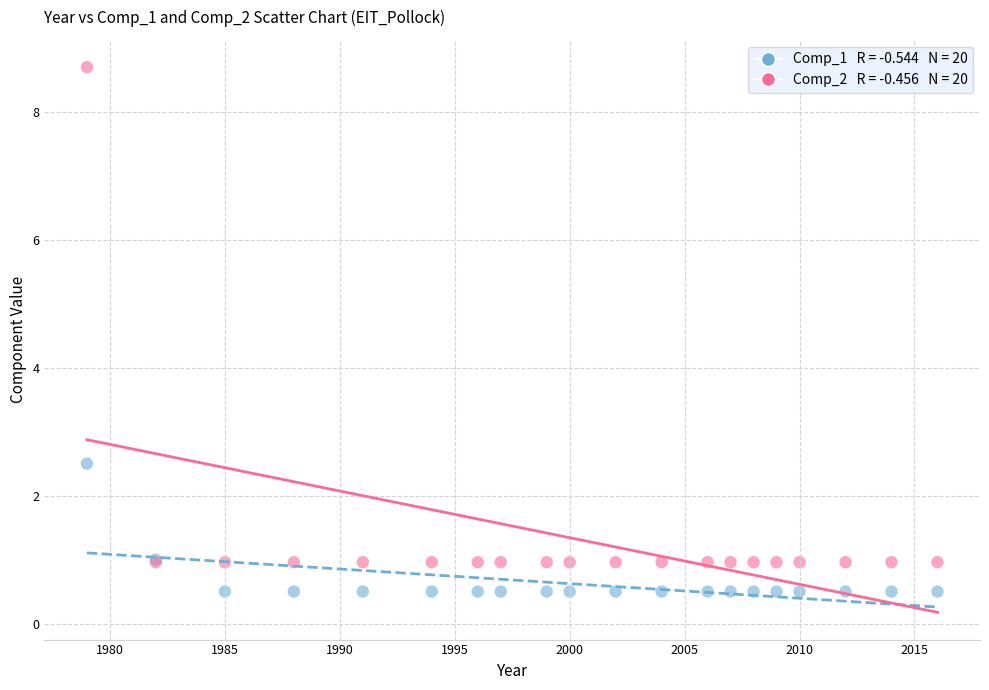

Across all series, what Y value is closest to 4?

2.5